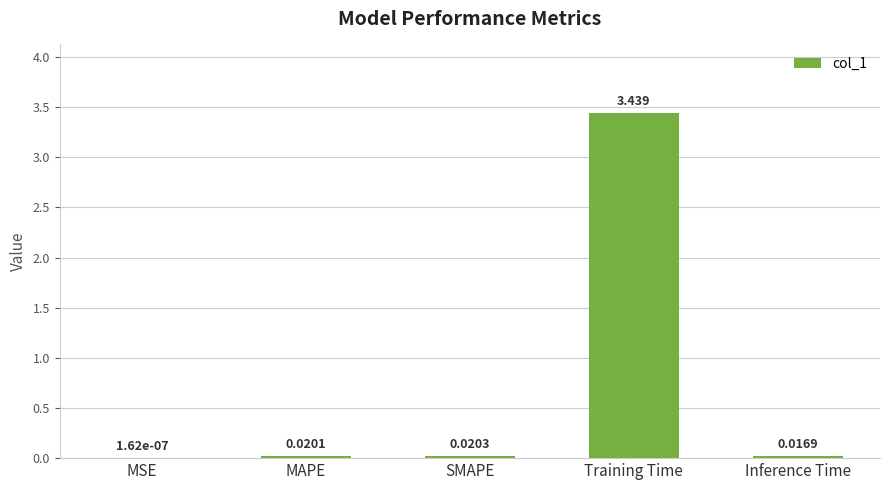

Which category has the highest value across all series?

Training Time